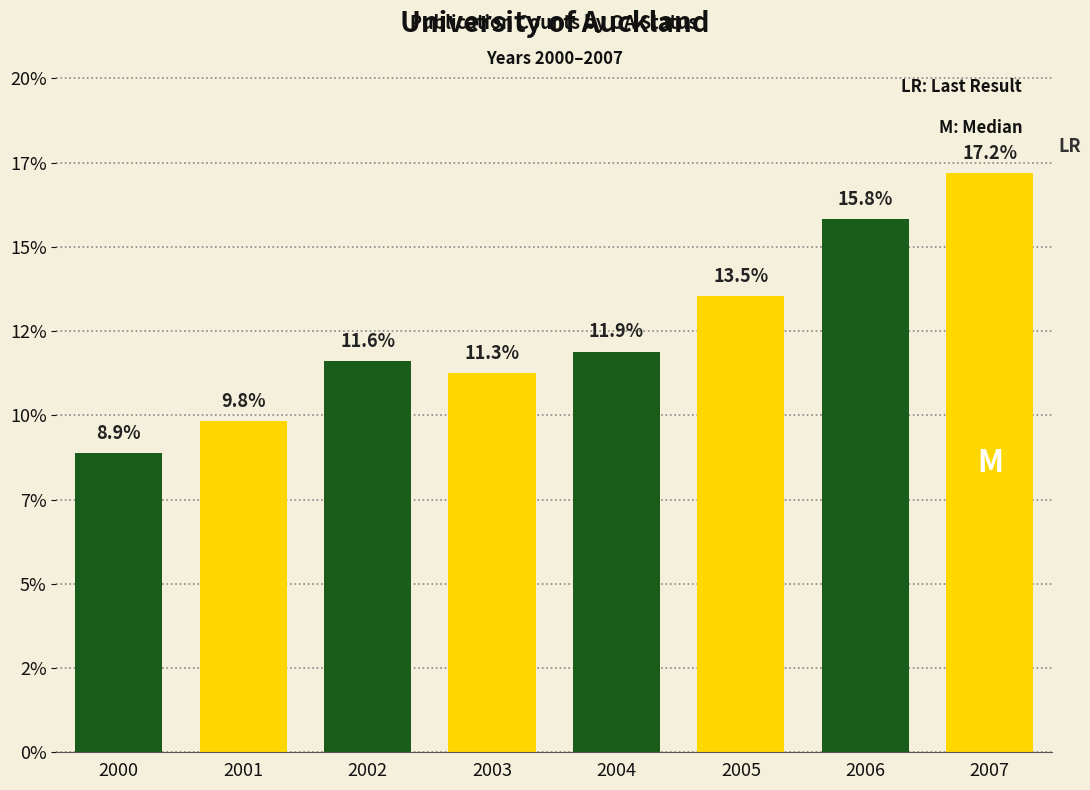

Are the bars horizontal?

No